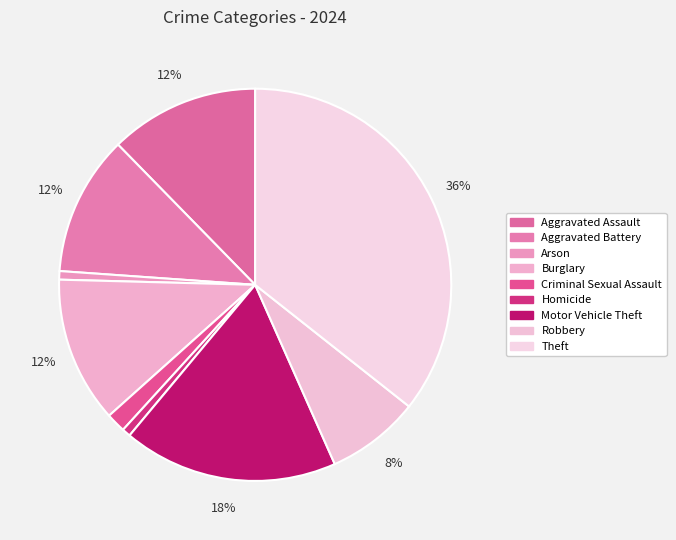

How many slices are in this pie chart?

9